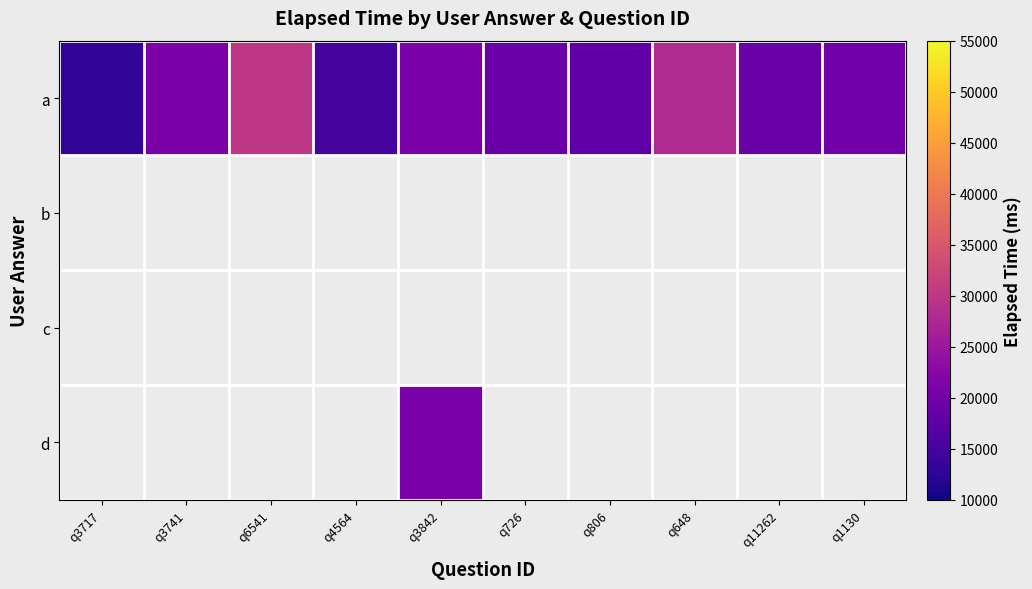

The a series shows 6685.9 at q726. True or false?

False